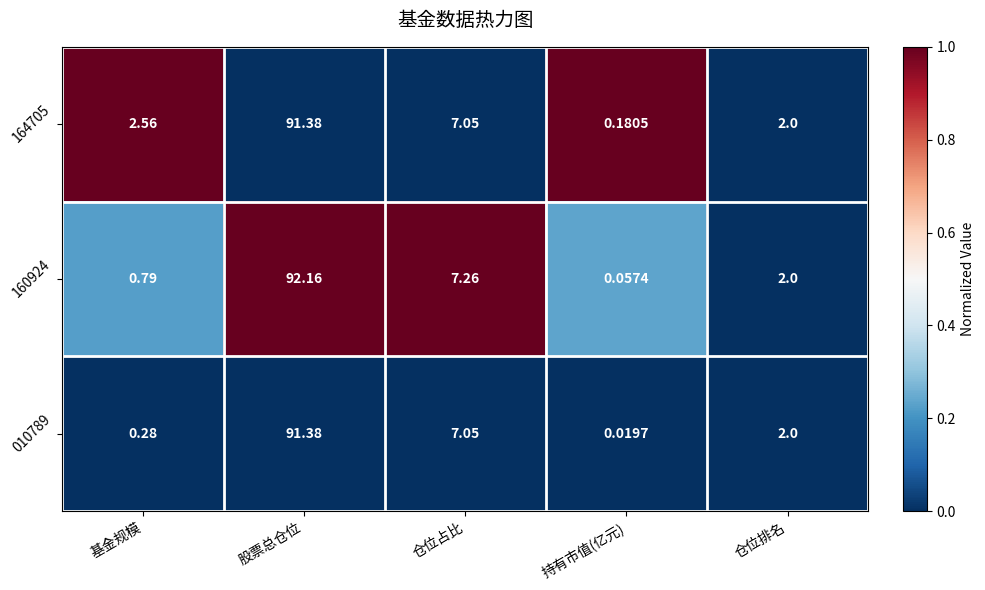

Where does the 160924 series first go above 2?

股票总仓位